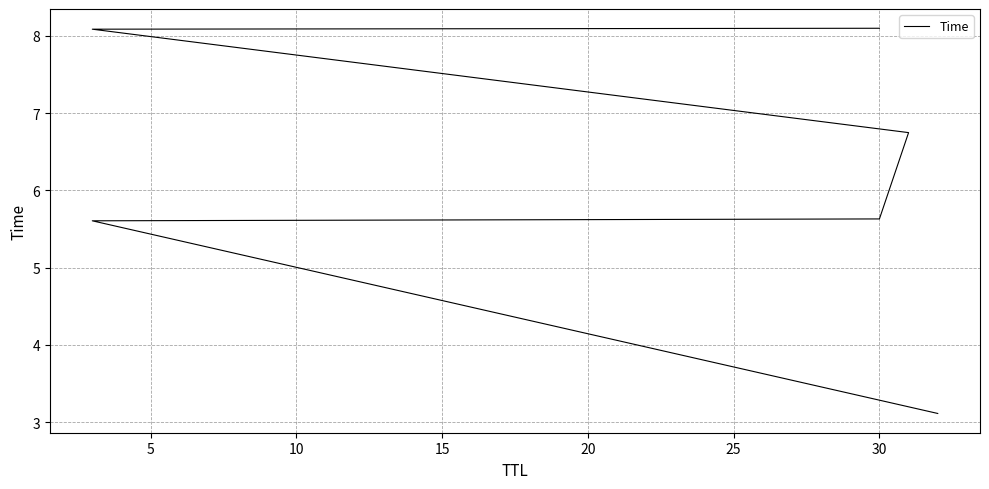

What is the sum of all values?

37.3